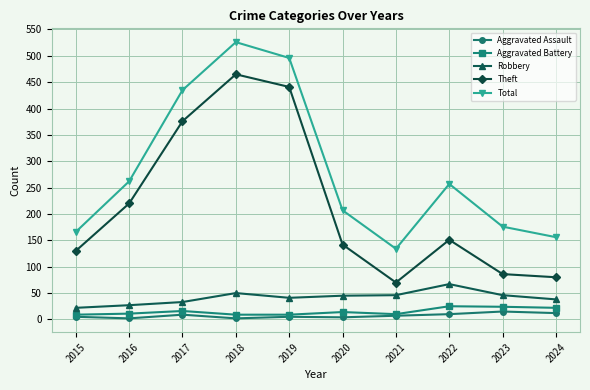

What is the maximum value shown in the chart?

526